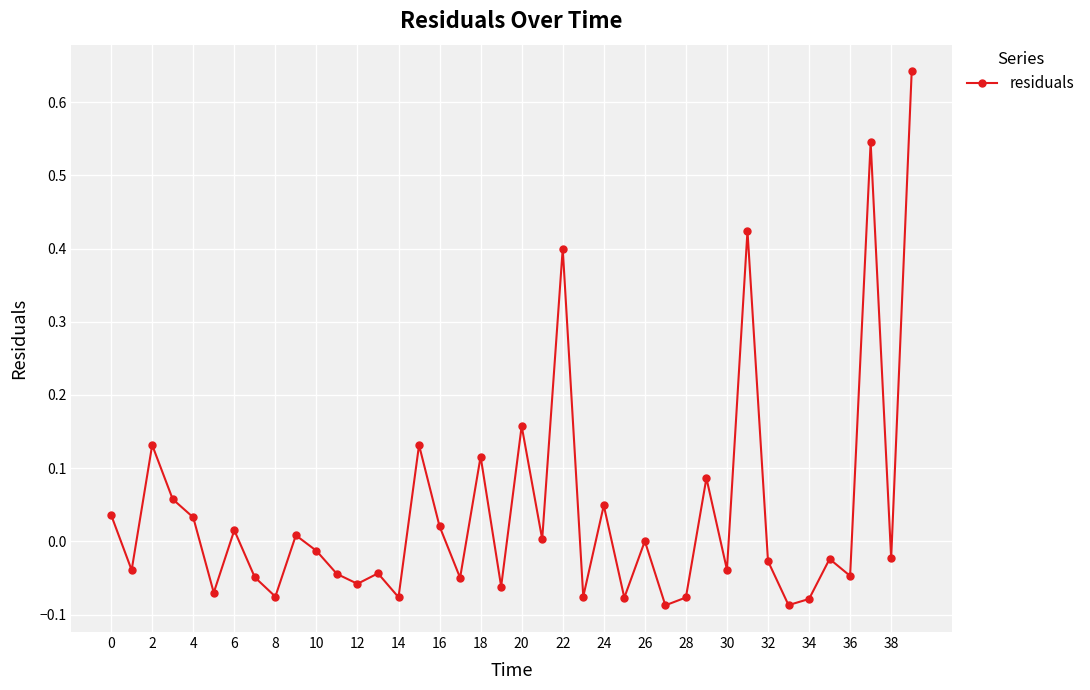

What is the sum of all values?

1.6